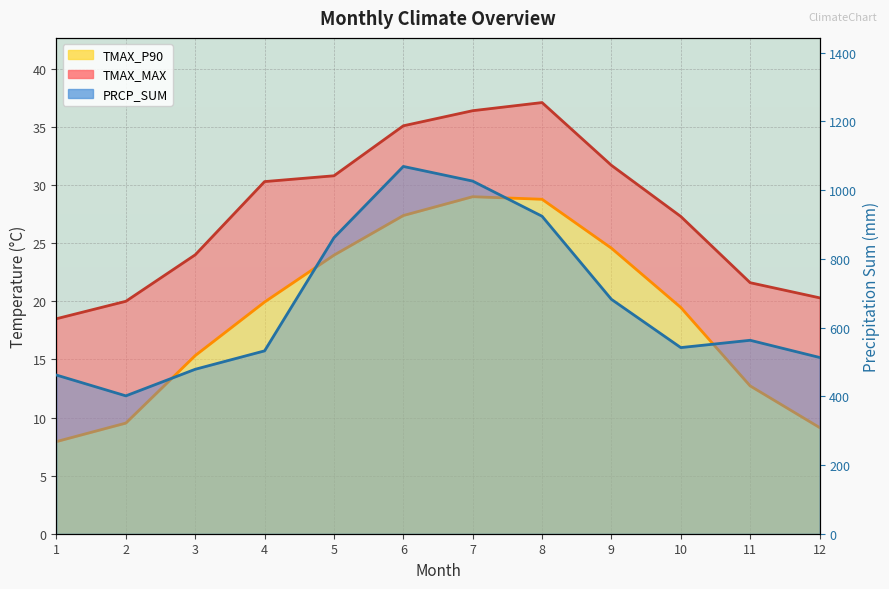

Which series has the widest spread of values?

PRCP_SUM